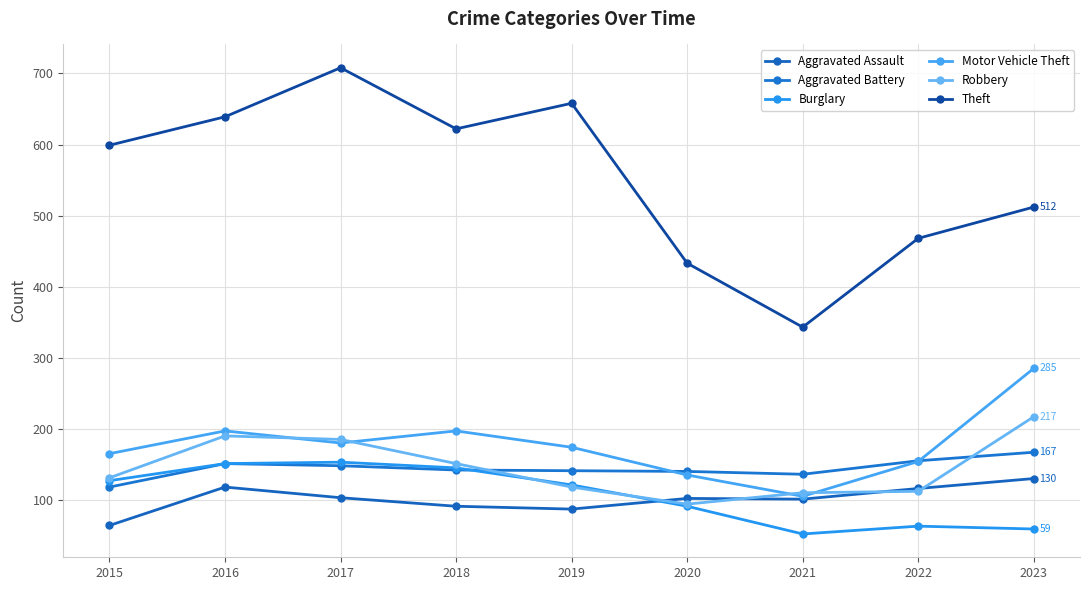

Reading left to right, transcribe all the data shown in this chart.

Aggravated Assault: 64	118	103	91	87	102	101	116	130
Aggravated Battery: 118	151	148	142	141	140	136	155	167
Burglary: 127	151	153	145	121	91	52	63	59
Motor Vehicle Theft: 165	197	180	197	174	135	105	154	285
Robbery: 131	190	185	151	118	94	110	112	217
Theft: 599	639	708	622	658	433	343	468	512